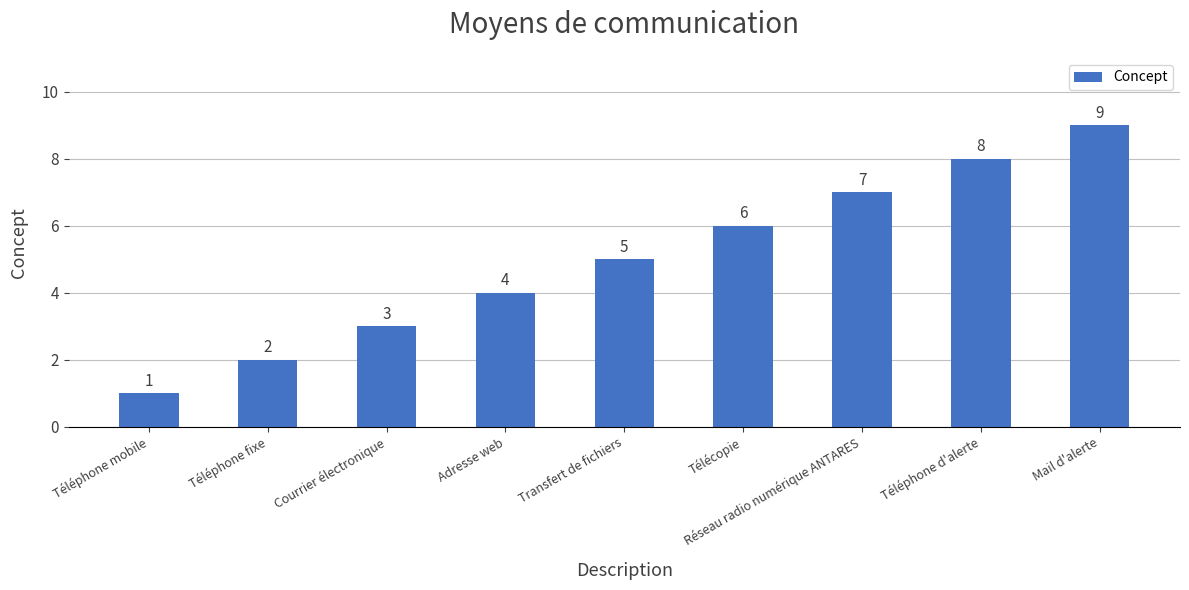

What is the label of the 8th bar from the left?

Téléphone d'alerte